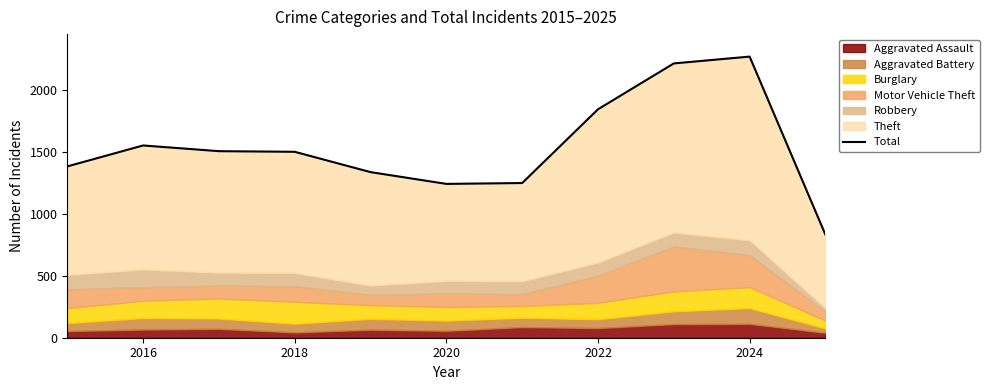

Reading left to right, what are all the values shown in this chart?

1382	1551	1505	1500	1336	1241	1248	1843	2213	2268	831